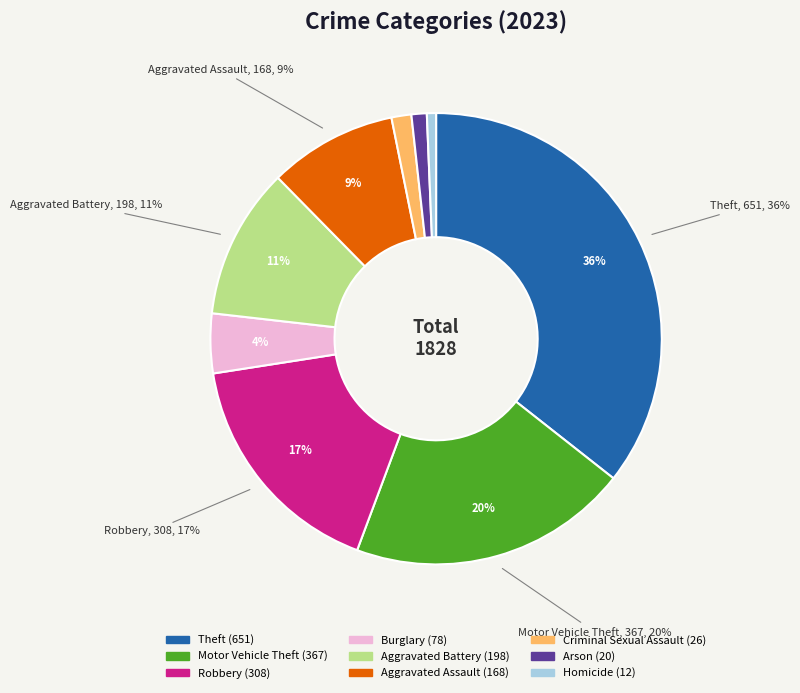

Does any single category account for the majority?

No